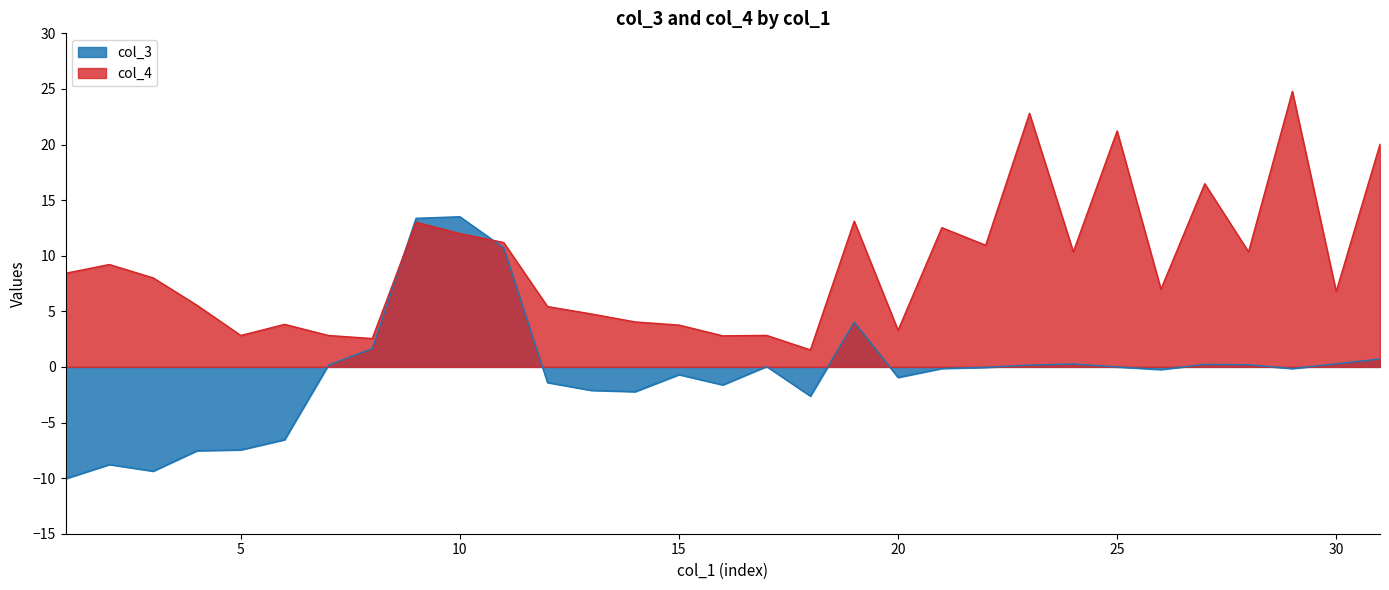

Reading left to right, extract all data points from this chart.

col_3: 1=-10.1	2=-8.8	3=-9.4	4=-7.5	5=-7.5	6=-6.5	7=0.2	8=1.6	9=13.4	10=13.5	11=10.7	12=-1.4	13=-2.1	14=-2.2	15=-0.7	16=-1.6	17=0.0	18=-2.6	19=4.0	20=-0.9	21=-0.1	22=-0.0	23=0.2	24=0.3	25=0.0	26=-0.2	27=0.2	28=0.2	29=-0.1	30=0.3	31=0.7
col_4: 1=8.4	2=9.2	3=8.0	4=5.5	5=2.8	6=3.8	7=2.8	8=2.6	9=13.0	10=12.0	11=11.2	12=5.4	13=4.8	14=4.0	15=3.8	16=2.8	17=2.8	18=1.5	19=13.1	20=3.3	21=12.5	22=10.9	23=22.8	24=10.4	25=21.2	26=7.0	27=16.5	28=10.4	29=24.8	30=6.8	31=20.0